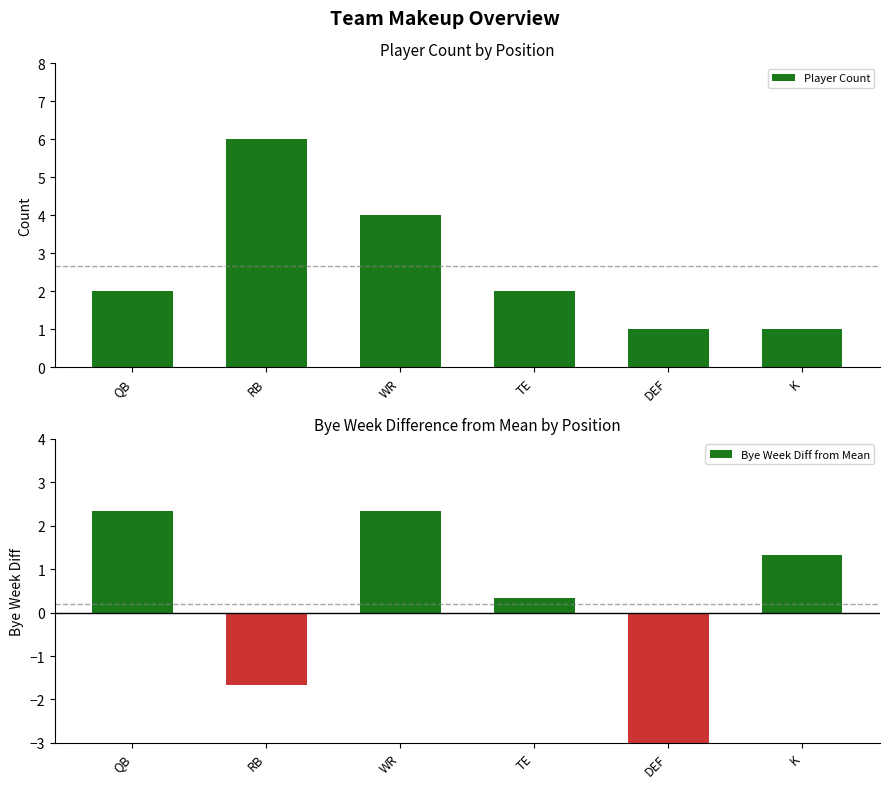

Does the chart contain any negative values?

Yes